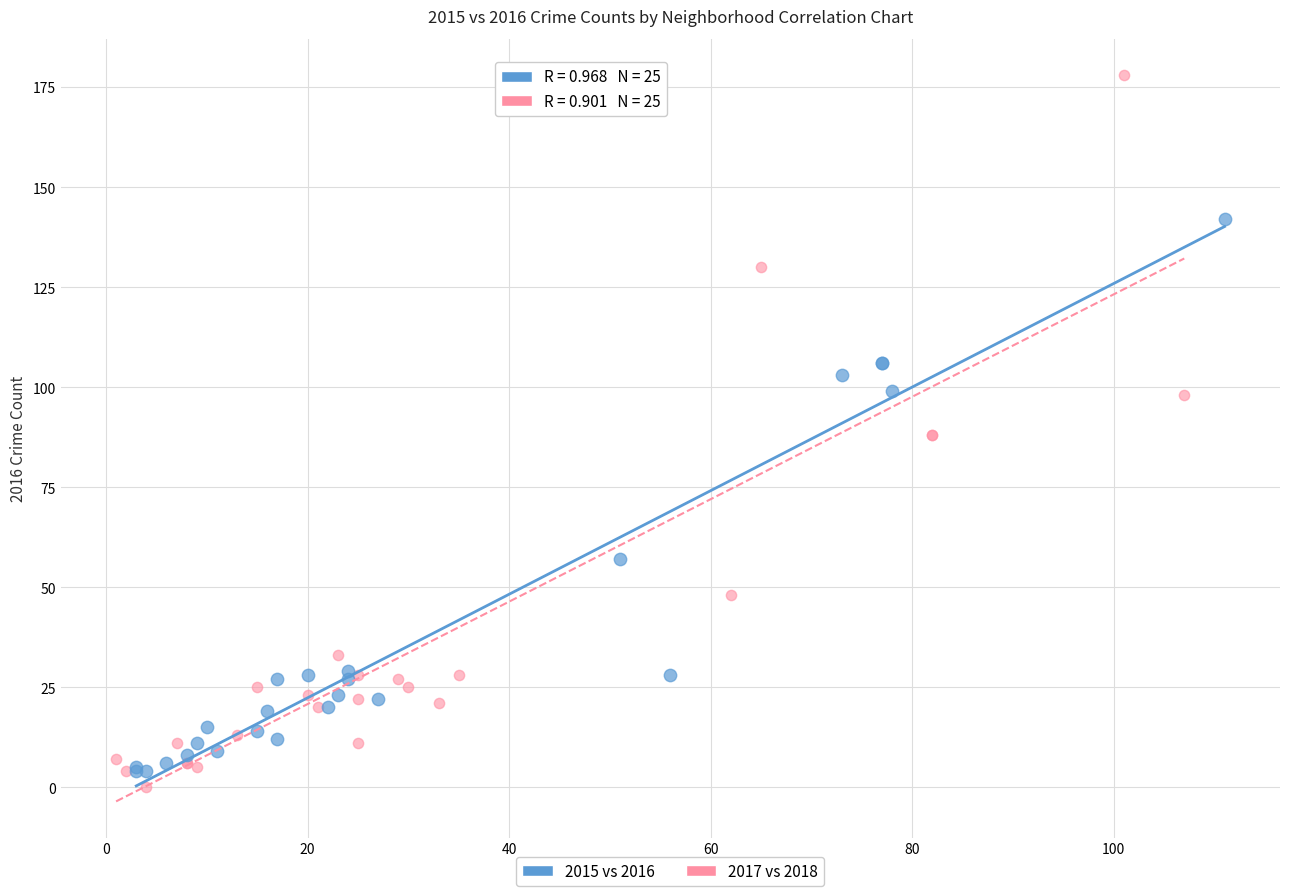

Which series contains the highest Y value?

2017 vs 2018